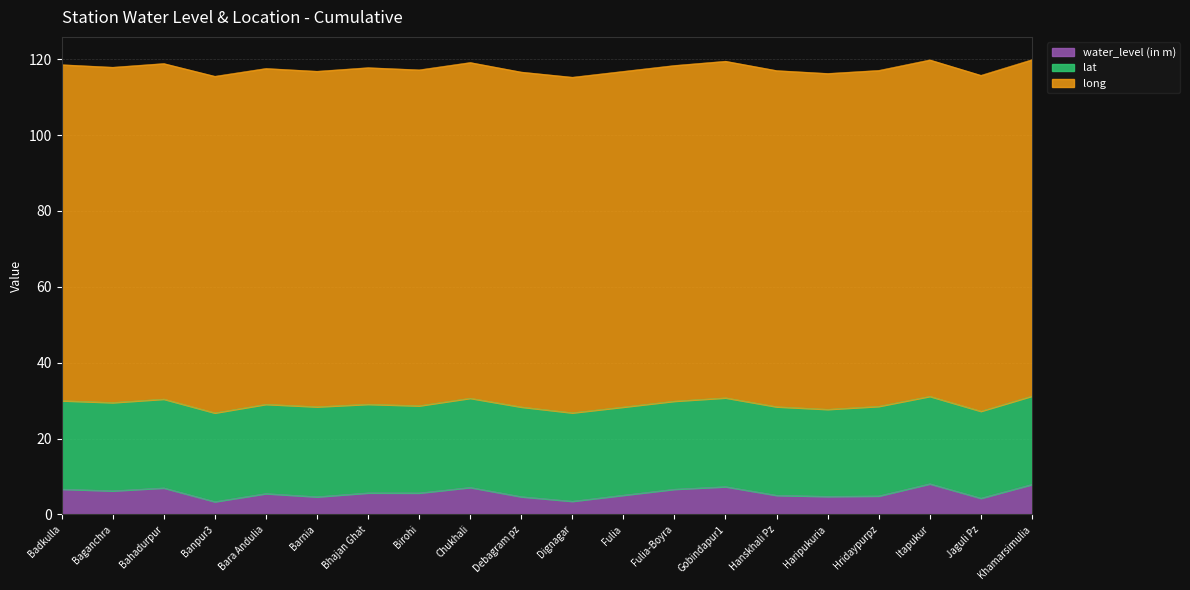

Which series changed the most between Baganchra and Khamarsimulia?

water_level (in m)